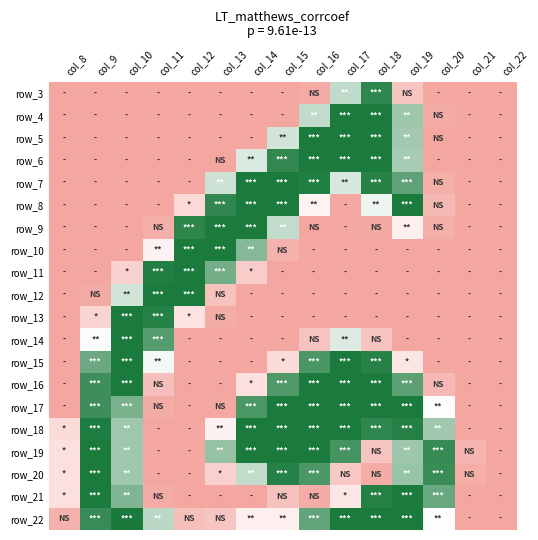

What is the difference between the highest and lowest values at col_21?

22